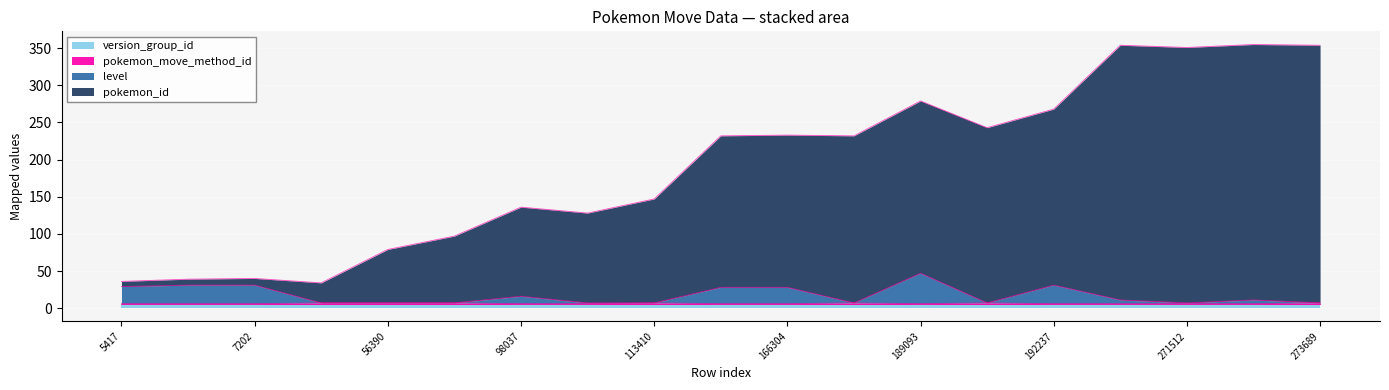

What is the approximate value of level at 273689?

7